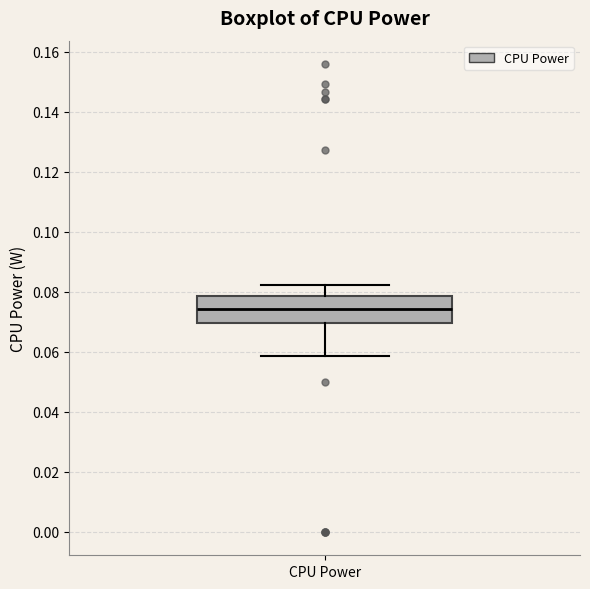

Read this box plot against the y-axis: the position of the median line, the range covered by the box, and the ends of both whiskers. The values are not printed on the chart, so give them approximately, as read against the axis.

median 0.074, box 0.070 to 0.078, whiskers 0.058 to 0.082